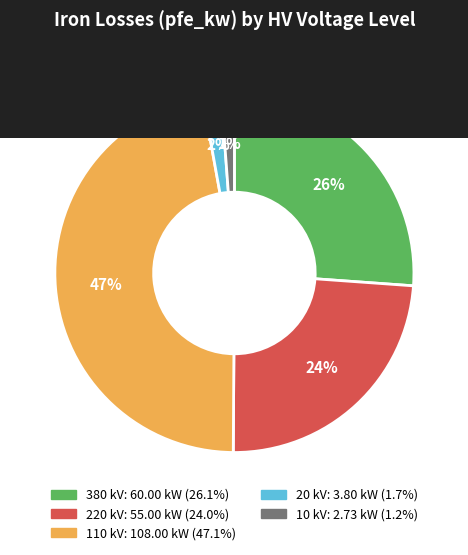

Is there any slice that represents more than half of the pie?

No